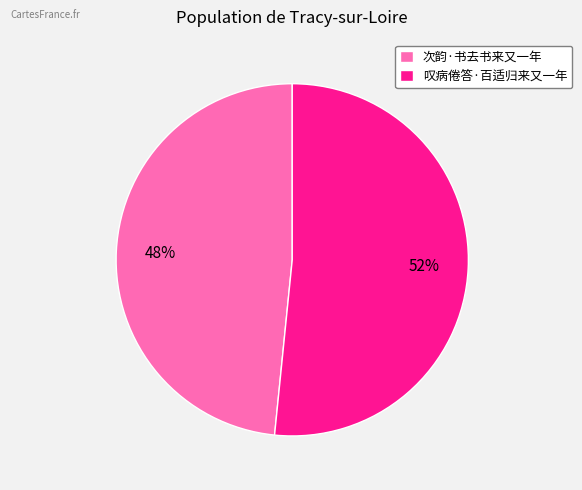

What is the ratio of the value at 叹病倦答·百适归来又一年 to the value at 次韵·书去书来又一年?

1.1